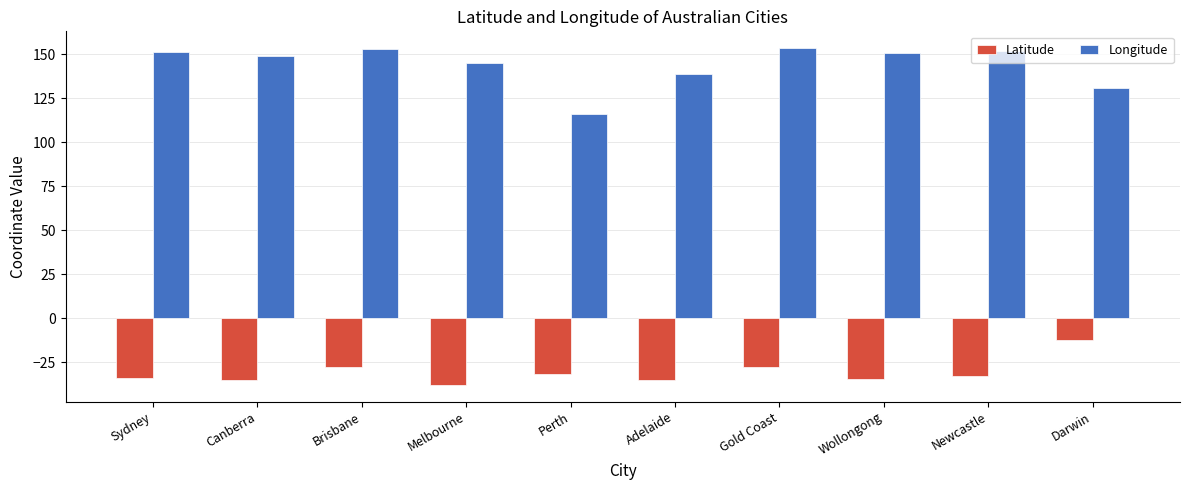

What is the label of the 8th bar from the left?

Wollongong